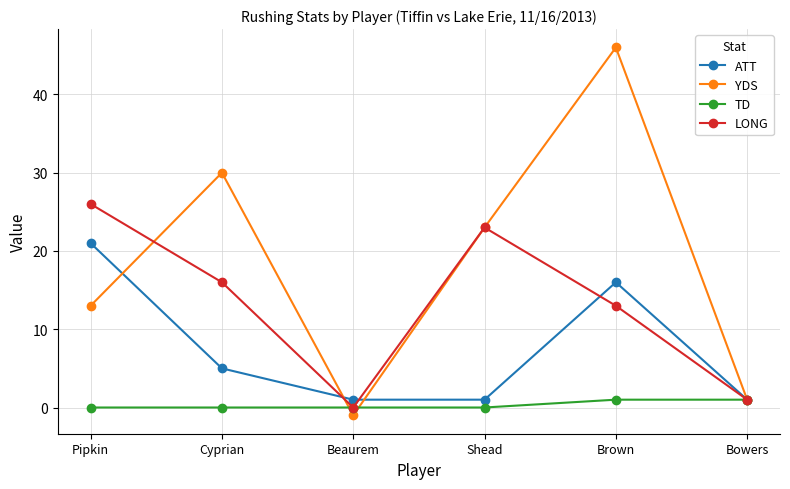

Reading left to right, what are all the values shown in this chart?

ATT: 21	5	1	1	16	1
YDS: 13	30	-1	23	46	1
TD: 0	0	0	0	1	1
LONG: 26	16	0	23	13	1